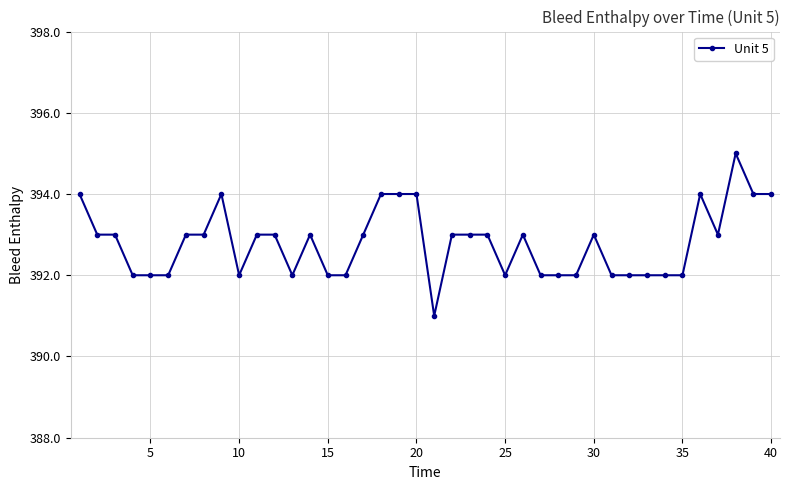

Reading right to left, what are all the values shown in this chart?

394	394	395	393	394	392	392	392	392	392	393	392	392	392	393	392	393	393	393	391	394	394	394	393	392	392	393	392	393	393	392	394	393	393	392	392	392	393	393	394